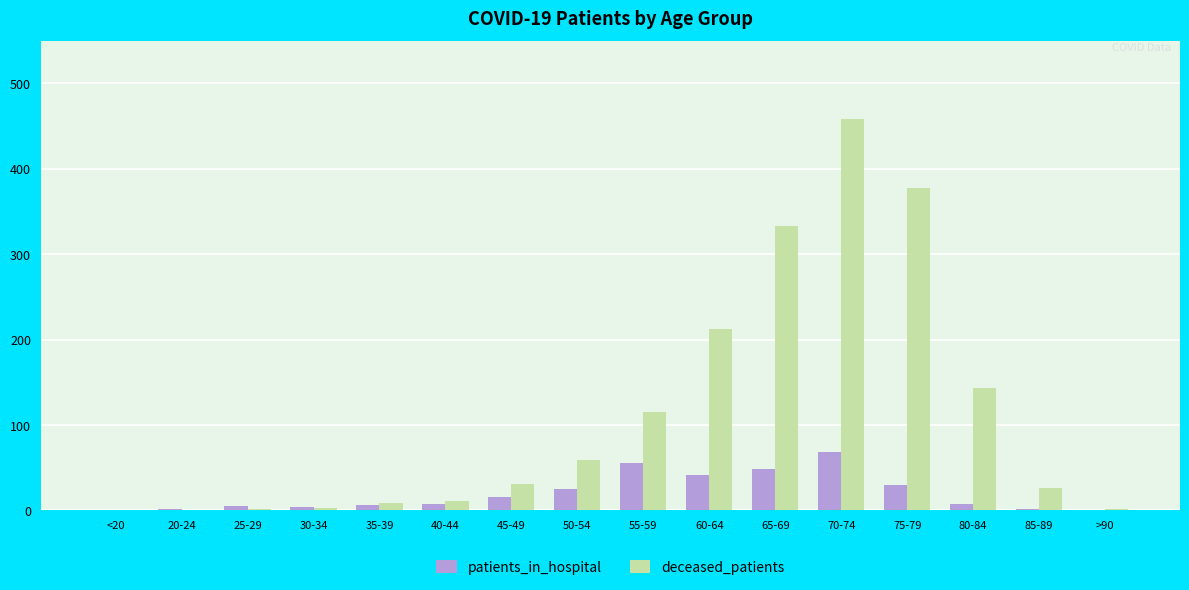

The value of deceased_patients at 50-54 is 77. True or false?

False